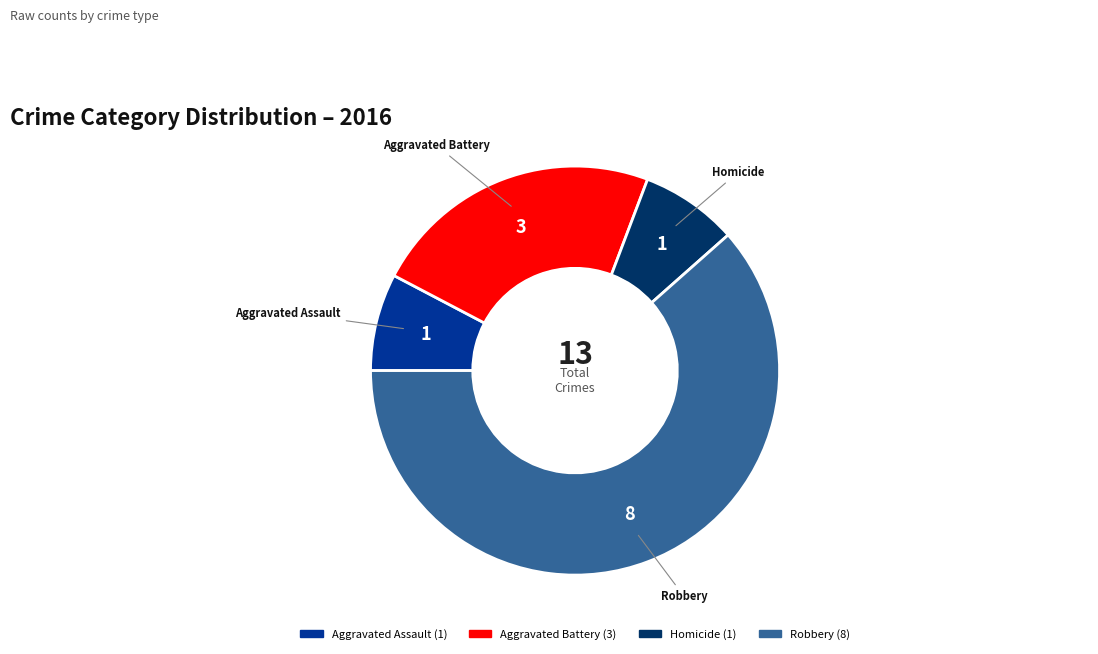

Is there a majority slice in this chart?

Yes